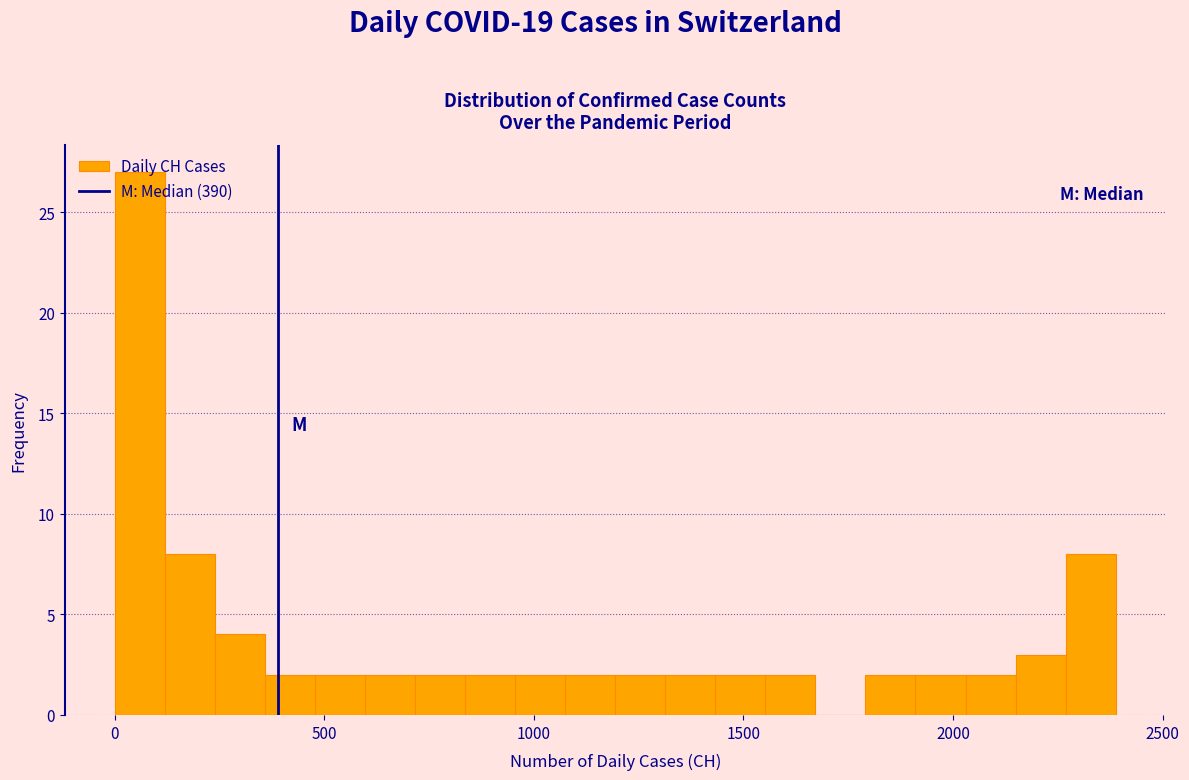

Read against the x-axis, roughly where is the centre of the tallest bar?

50